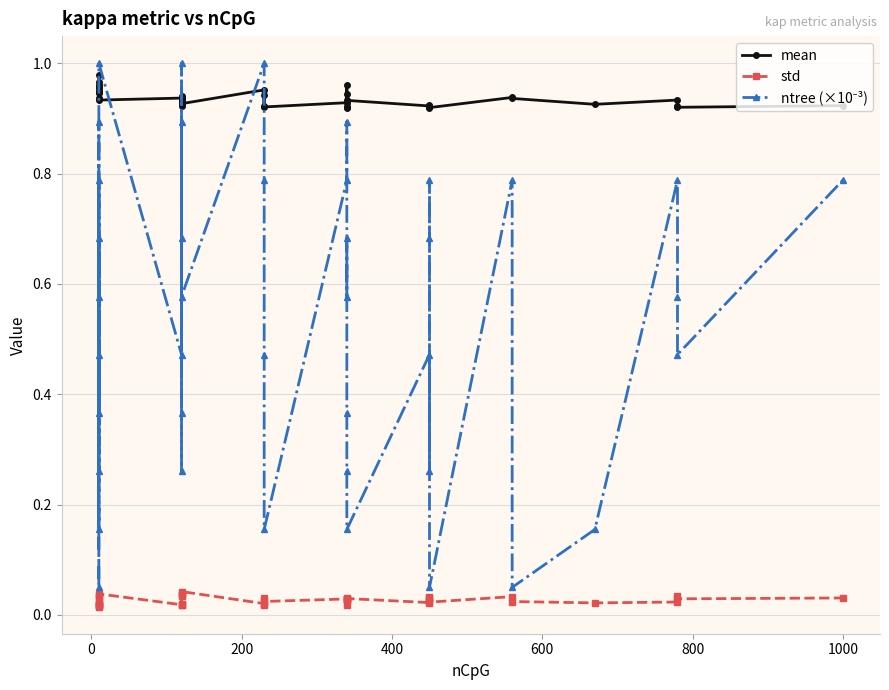

The std series shows 0.0 at 18. True or false?

False